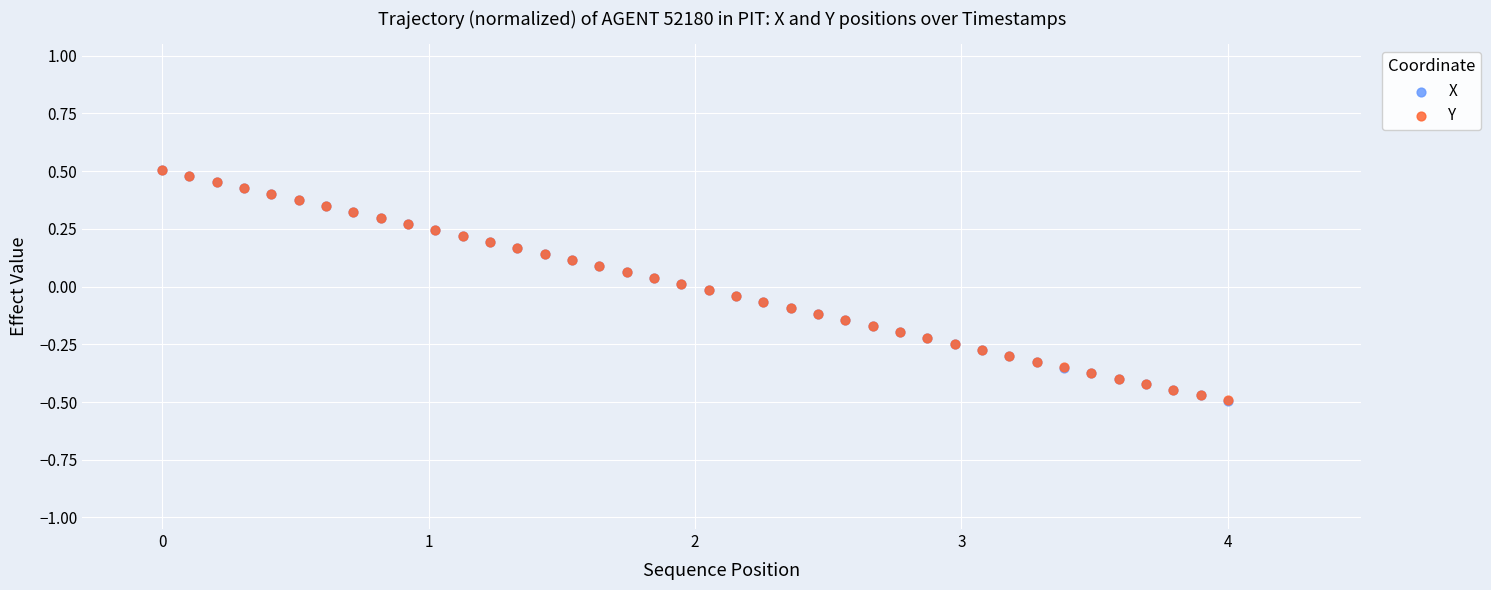

What are all the series names shown in the legend?

X, Y